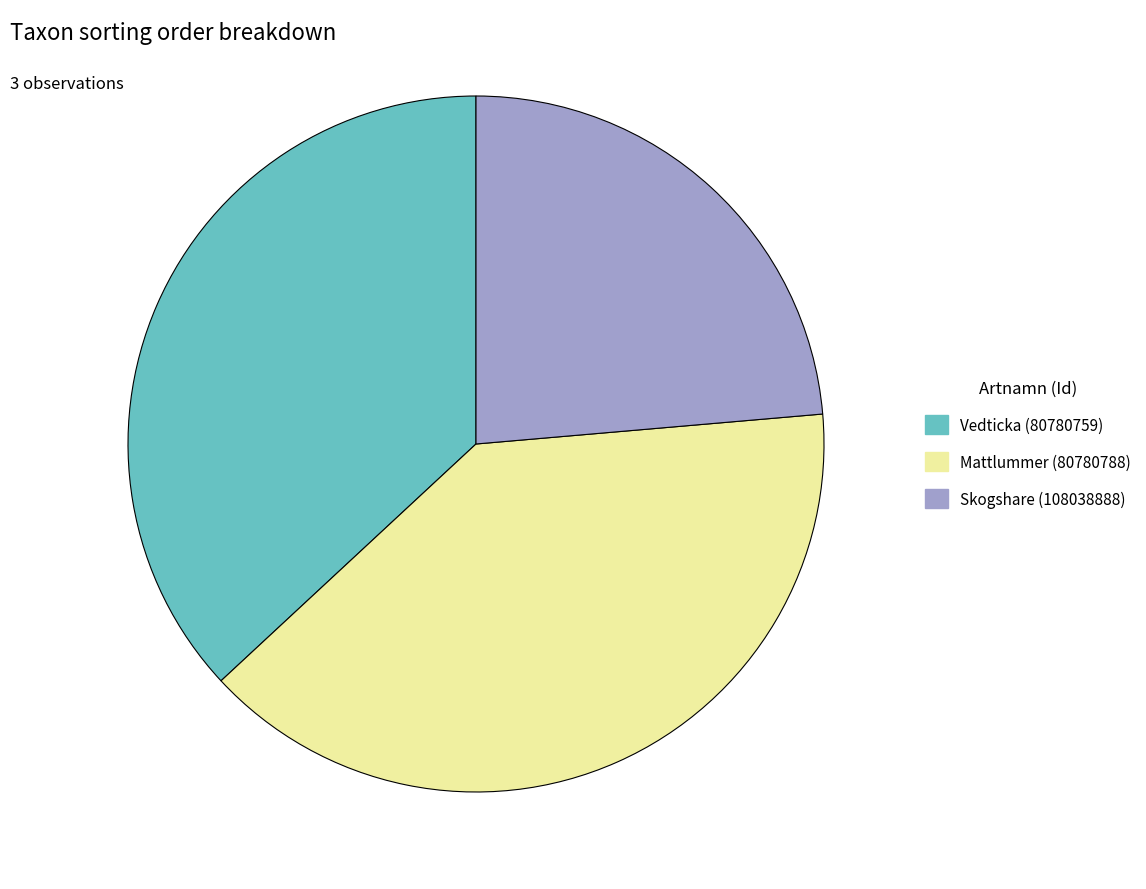

Is it true that Skogshare (108038888) is 10% of the pie?

False